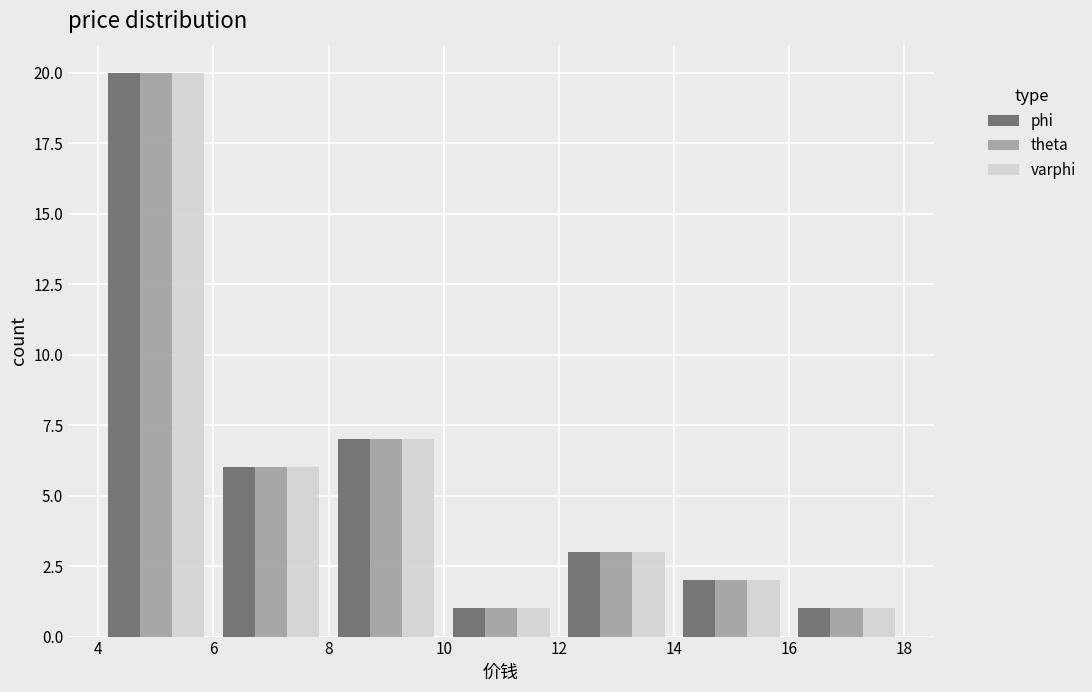

Reading left to right, transcribe this chart: for each range on the x-axis, give the height of each series' bar. The values are not printed on the chart, so give them approximately, as read against the axis.

4 to 6: phi=20	theta=20	varphi=20
6 to 8: phi=6	theta=6	varphi=6
8 to 10: phi=7	theta=7	varphi=7
10 to 12: phi=1	theta=1	varphi=1
12 to 14: phi=3	theta=3	varphi=3
14 to 16: phi=2	theta=2	varphi=2
16 to 18: phi=1	theta=1	varphi=1